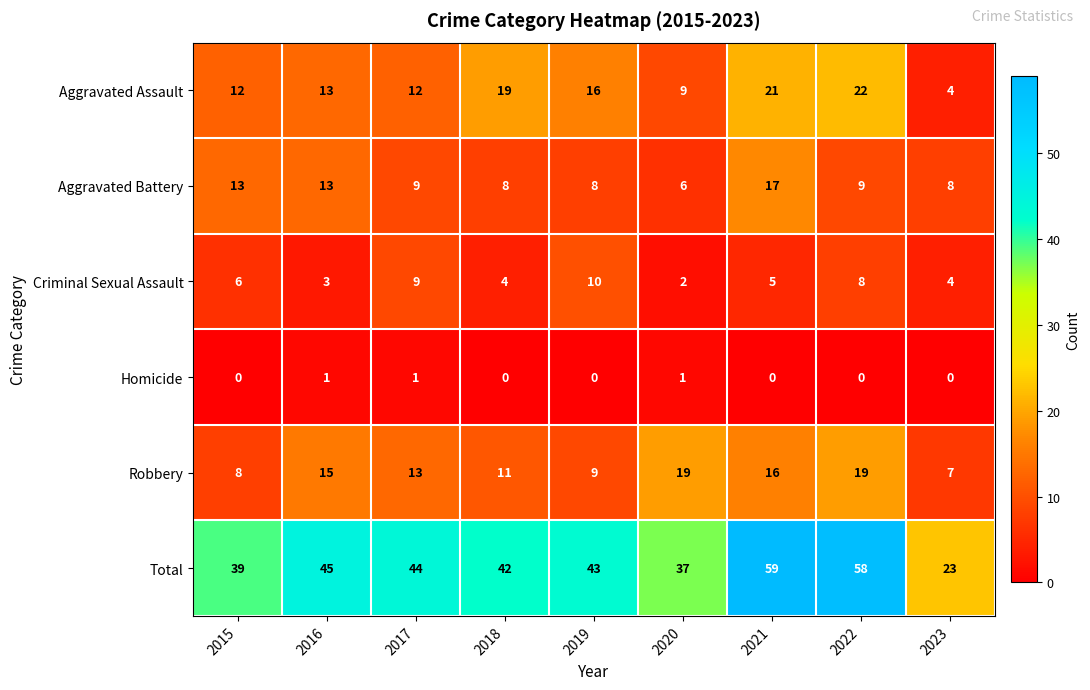

At 2018, list the series in order from largest to smallest.

Total, Aggravated Assault, Robbery, Aggravated Battery, Criminal Sexual Assault, Homicide